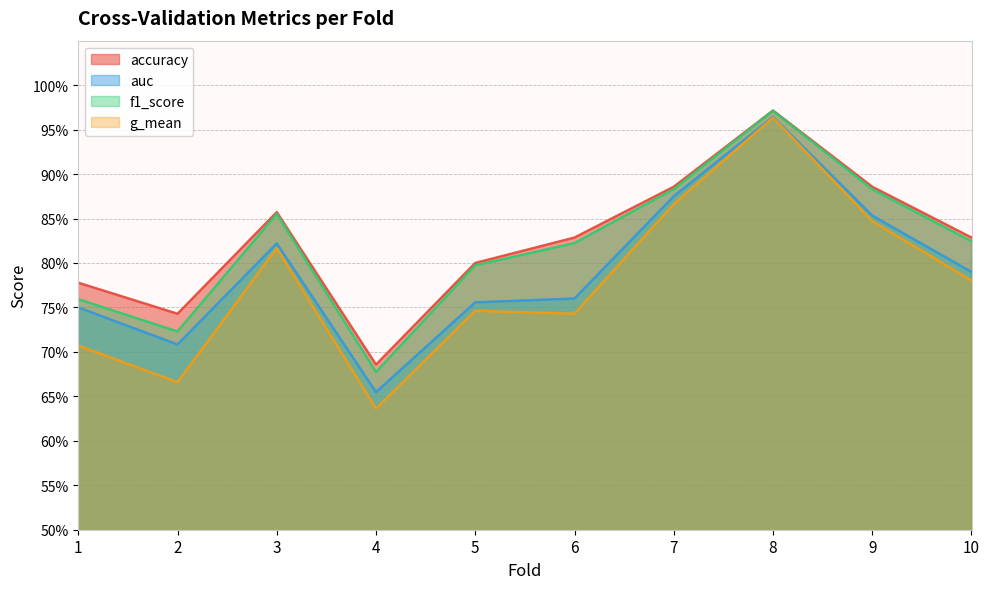

What is the maximum value for auc?

1.0